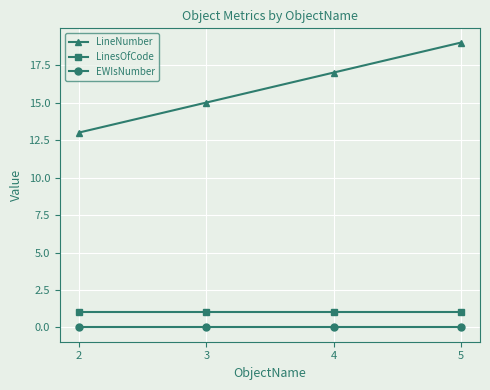

Is it true that LinesOfCode equals 2 at 4?

False